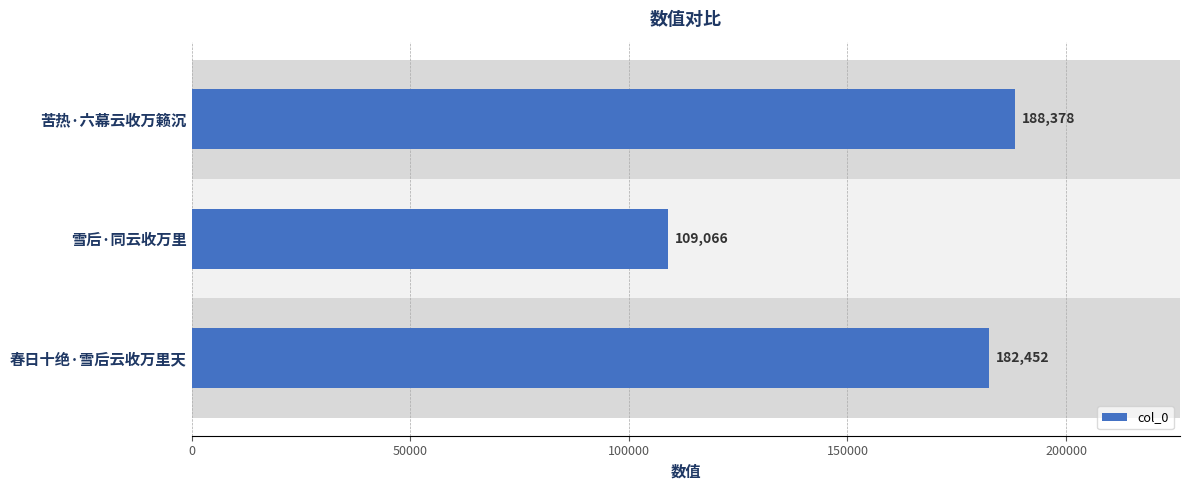

How many values are below 182452?

1